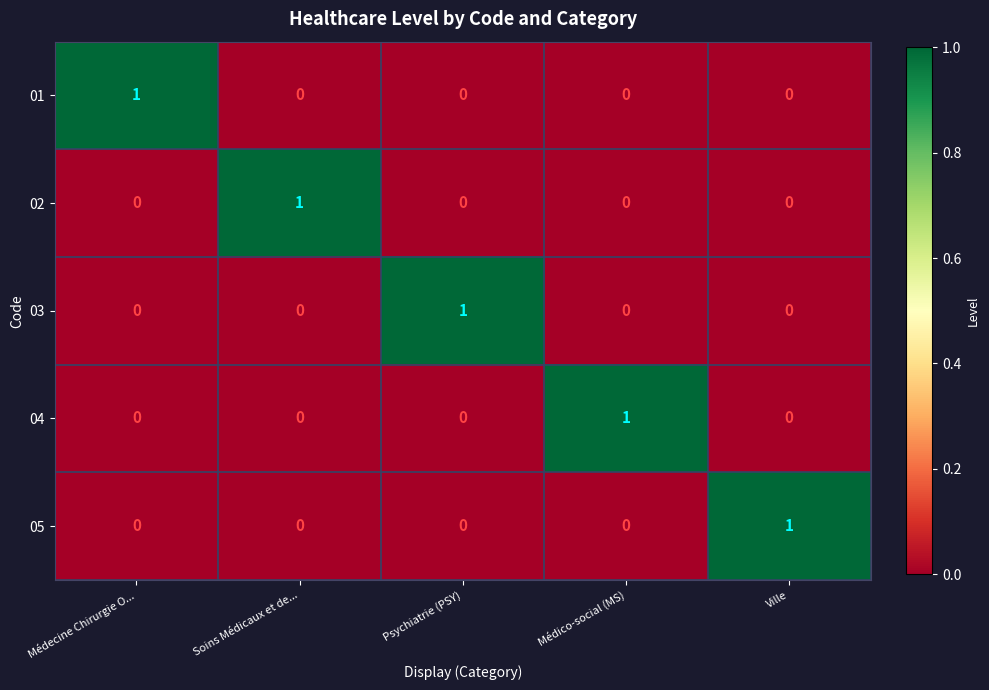

At how many categories does at least one series exceed 0?

5